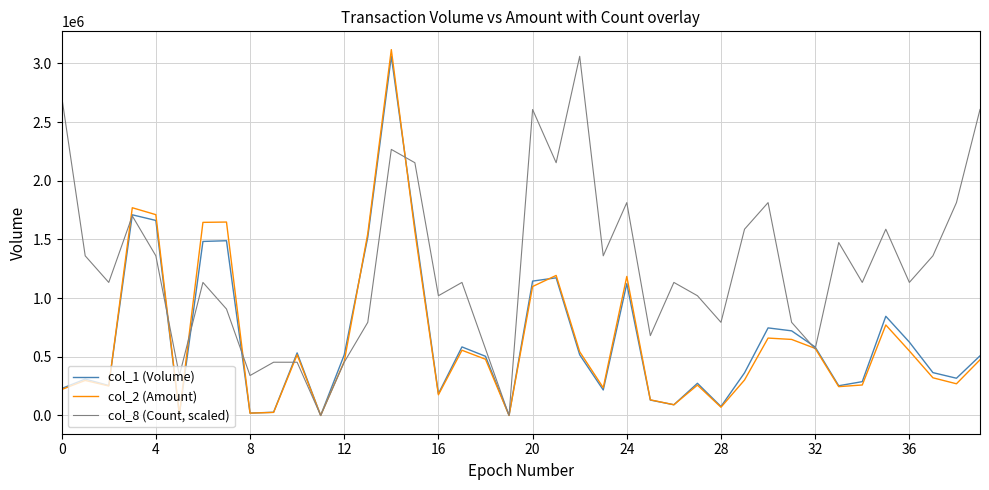

What is the difference between the maximum and second lowest values in the col_2 (Amount) series?

3117910.0